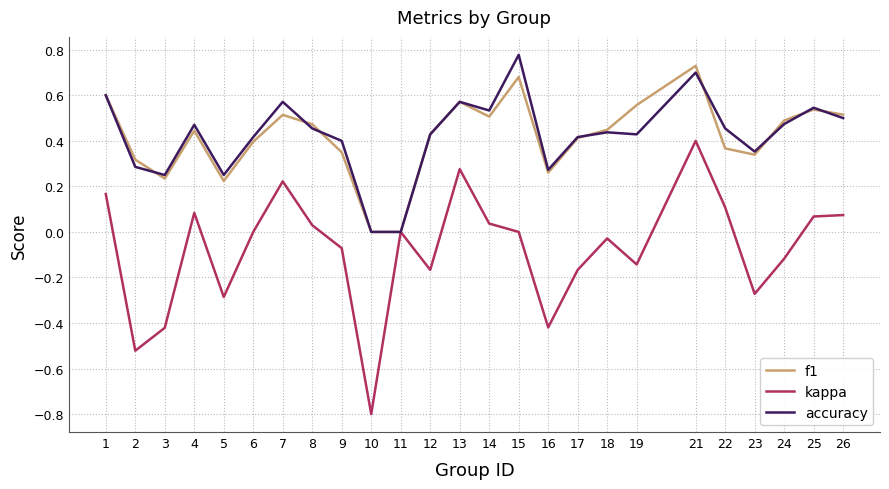

At which label does kappa reach its minimum?

10